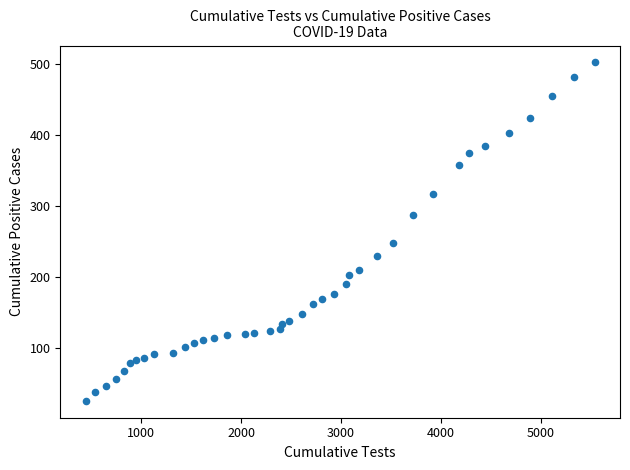

What Y value in the scatter plot is closest to 263?

248